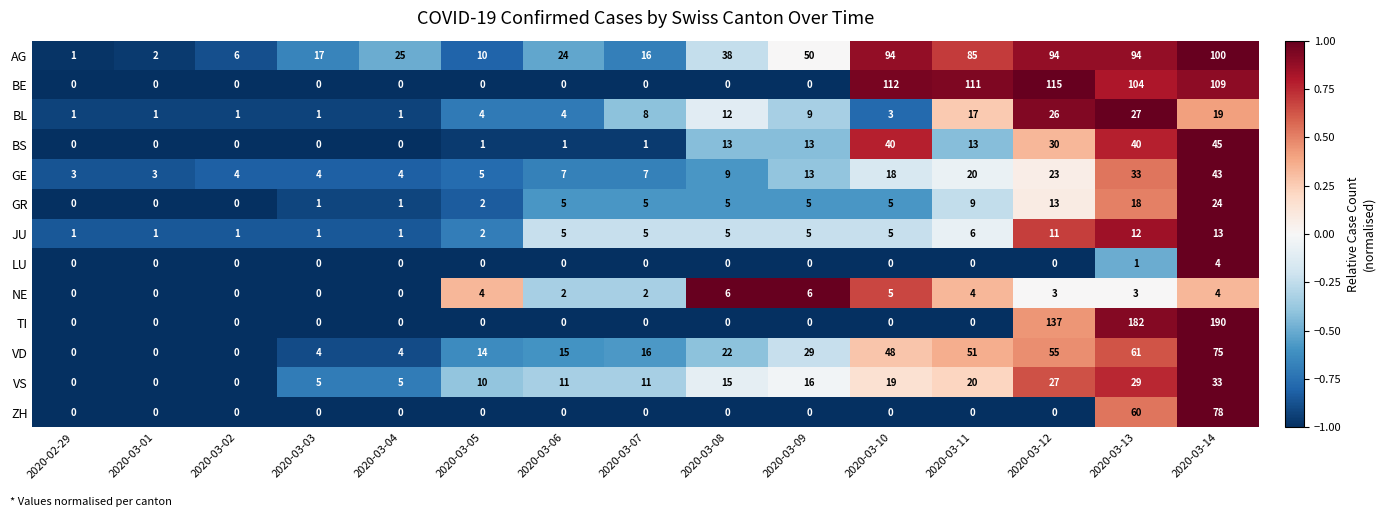

How many data points in TI are above 0?

3